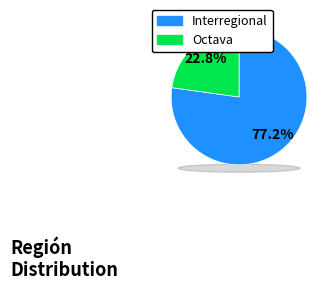

To the nearest percent, what percentage of the pie is Octava?

23%